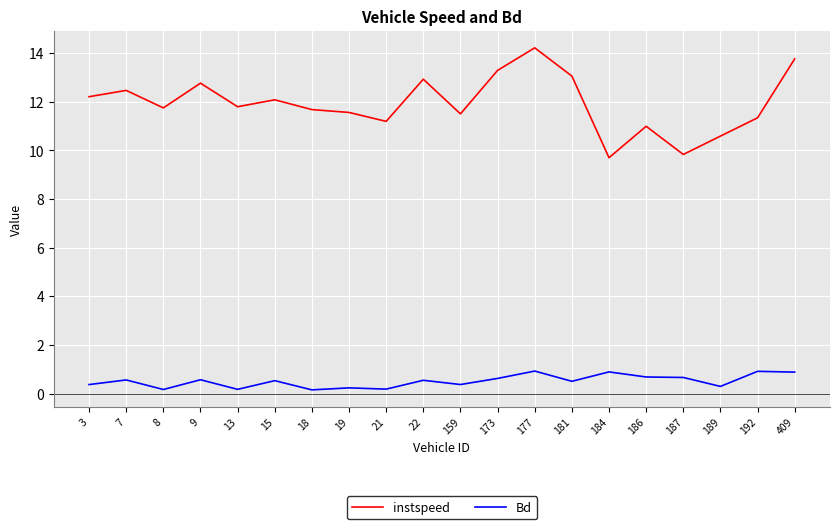

What is the maximum value shown in the chart?

14.2